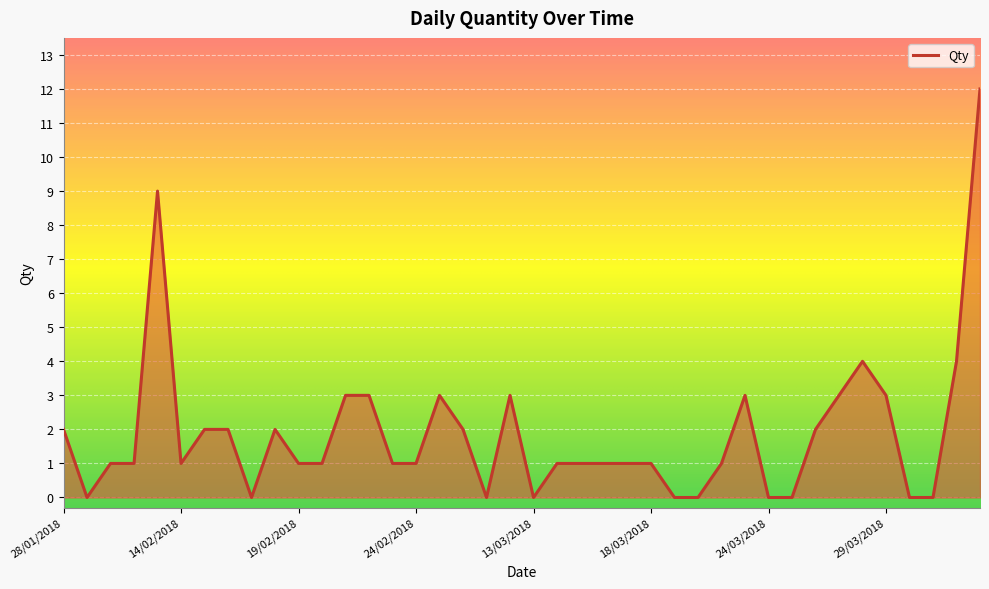

What is the greatest value displayed?

12